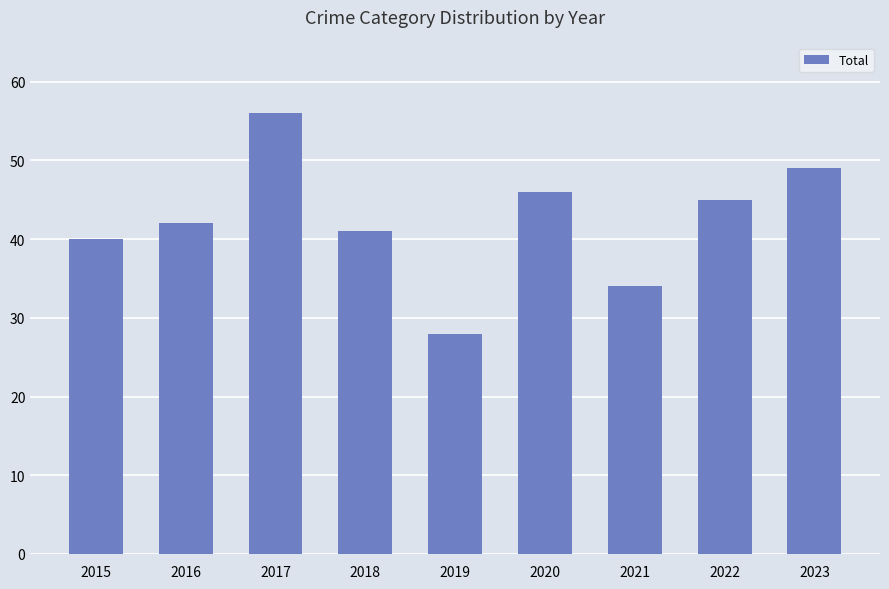

What is the value of the 2nd bar from the left?

42